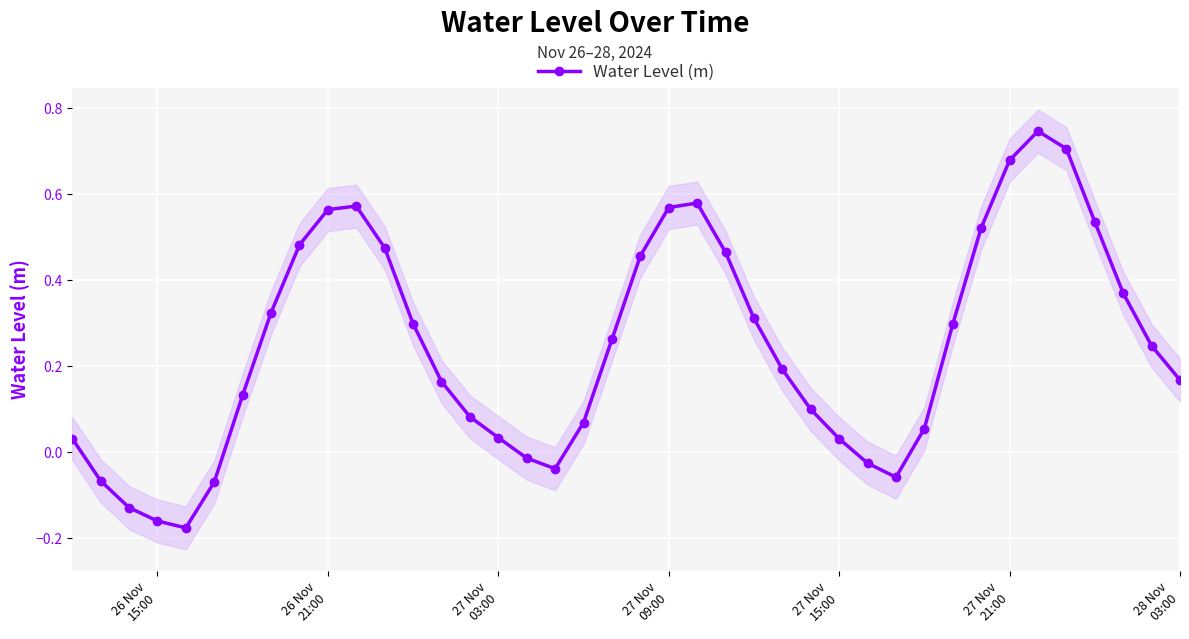

What is the difference between the maximum and minimum values?

0.9